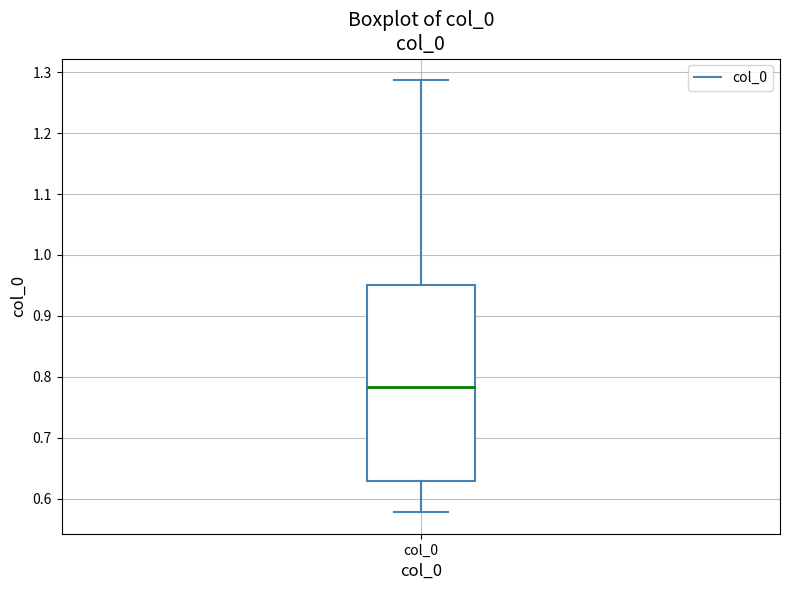

Transcribe this box plot: give where the median line is, the range the box spans, and where the two whiskers end, as read against the y-axis. The values are not printed on the chart, so give them approximately, as read against the axis.

median 0.78, box 0.63 to 0.95, whiskers 0.58 to 1.29